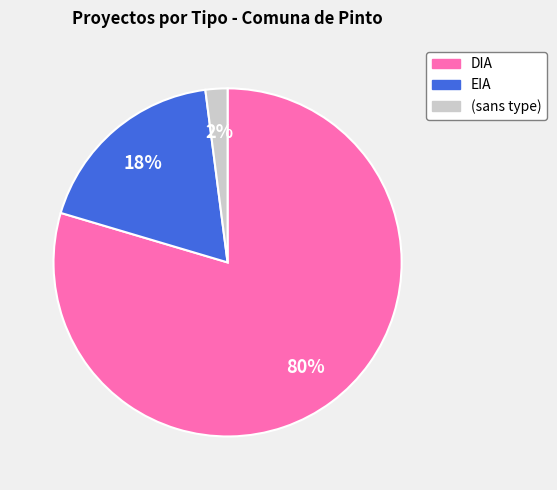

Count the number of slices in the pie.

3